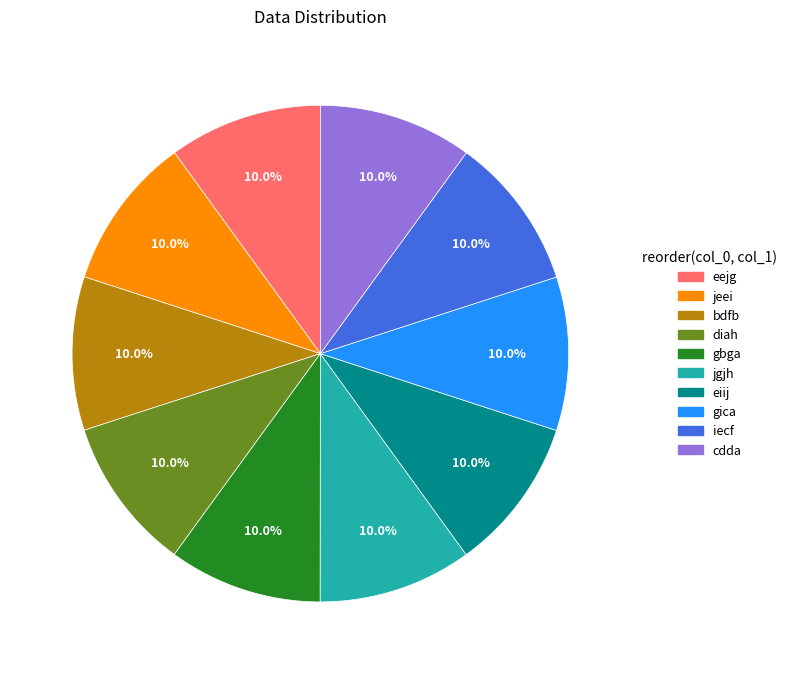

Does eejg represent more than half of the total?

No